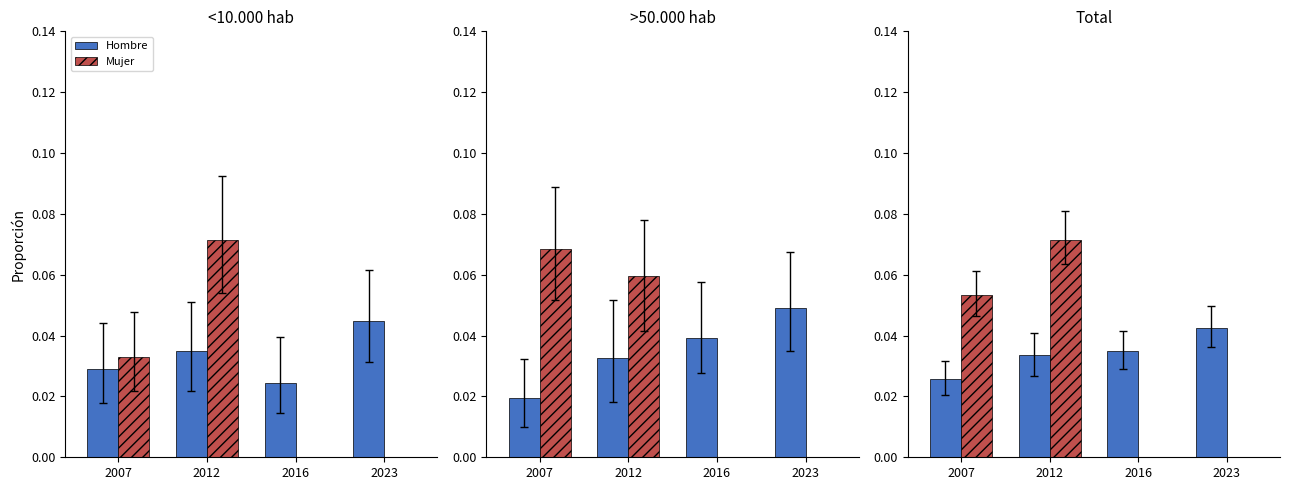

Reading left to right, transcribe all the data shown in this chart.

Hombre 2007: 0.0	0.0	0.0	0.0	0.0
Hombre 2012: 0.0	0.0	0.0	0.0	0.0
Hombre 2016: 0.0	0.0	0.0	0.0	0.0
Hombre 2023: 0.0	0.0	0.0	0.0	0.0
Mujer 2007: 0.0	0.1	0.1	0.1	0.1
Mujer 2012: 0.1	0.1	0.1	0.1	0.1